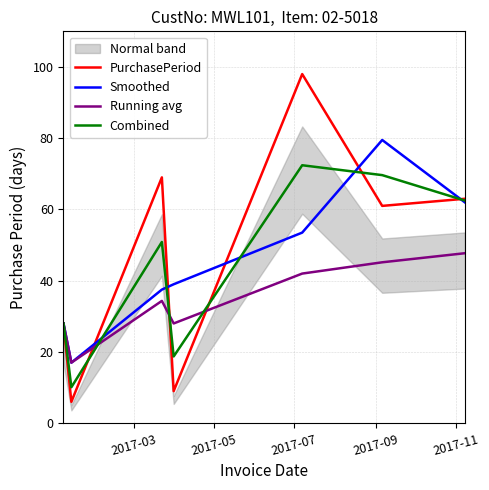

What is the highest value of the Smoothed series?

79.5